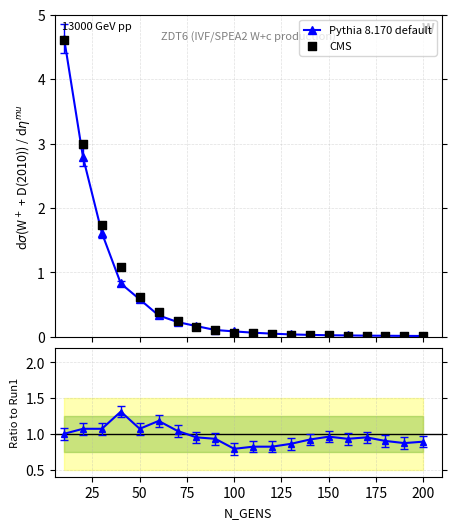

Which series reaches the maximum Y coordinate?

Pythia 8.170 default